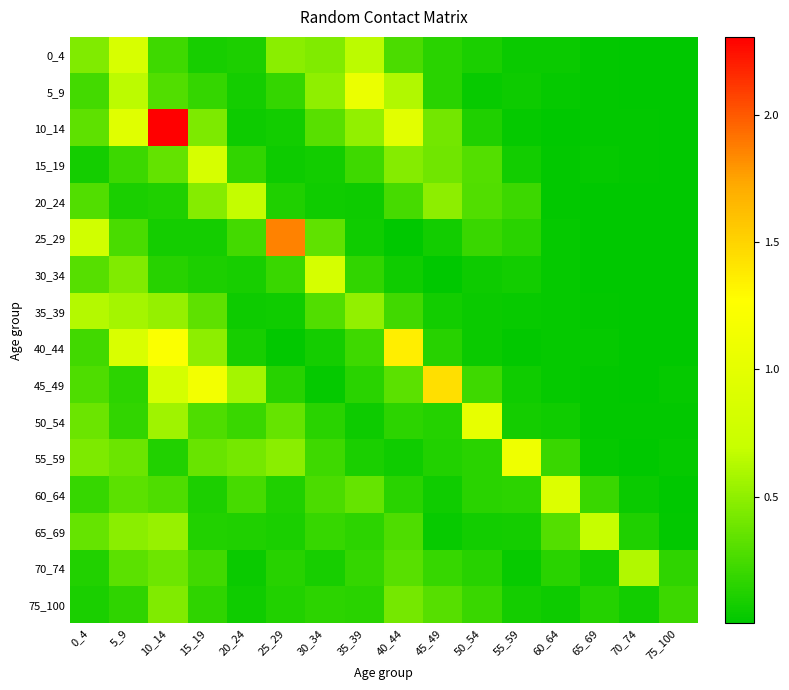

Reading left to right, extract all data points from this chart.

0_4: 0_4=0.4	5_9=0.9	10_14=0.2	15_19=0.1	20_24=0.1	25_29=0.5	30_34=0.4	35_39=0.7	40_44=0.3	45_49=0.1	50_54=0.1	55_59=0.0	60_64=0.0	65_69=0.0	70_74=0.0	75_100=0.0
5_9: 0_4=0.2	5_9=0.7	10_14=0.3	15_19=0.2	20_24=0.1	25_29=0.2	30_34=0.5	35_39=1.1	40_44=0.6	45_49=0.2	50_54=0.0	55_59=0.0	60_64=0.0	65_69=0.0	70_74=0.0	75_100=0.0
10_14: 0_4=0.3	5_9=1.0	10_14=2.3	15_19=0.4	20_24=0.1	25_29=0.1	30_34=0.3	35_39=0.5	40_44=1.0	45_49=0.4	50_54=0.1	55_59=0.0	60_64=0.0	65_69=0.0	70_74=0.0	75_100=0.0
15_19: 0_4=0.1	5_9=0.2	10_14=0.3	15_19=0.8	20_24=0.2	25_29=0.1	30_34=0.1	35_39=0.2	40_44=0.5	45_49=0.4	50_54=0.3	55_59=0.1	60_64=0.0	65_69=0.0	70_74=0.0	75_100=0.0
20_24: 0_4=0.3	5_9=0.1	10_14=0.1	15_19=0.5	20_24=0.7	25_29=0.1	30_34=0.1	35_39=0.1	40_44=0.2	45_49=0.5	50_54=0.3	55_59=0.2	60_64=0.0	65_69=0.0	70_74=0.0	75_100=0.0
25_29: 0_4=0.8	5_9=0.3	10_14=0.1	15_19=0.1	20_24=0.2	25_29=1.9	30_34=0.3	35_39=0.1	40_44=0.0	45_49=0.1	50_54=0.2	55_59=0.2	60_64=0.0	65_69=0.0	70_74=0.0	75_100=0.0
30_34: 0_4=0.3	5_9=0.5	10_14=0.1	15_19=0.1	20_24=0.1	25_29=0.2	30_34=0.8	35_39=0.2	40_44=0.1	45_49=0.0	50_54=0.0	55_59=0.1	60_64=0.0	65_69=0.0	70_74=0.0	75_100=0.0
35_39: 0_4=0.6	5_9=0.6	10_14=0.5	15_19=0.3	20_24=0.0	25_29=0.1	30_34=0.3	35_39=0.5	40_44=0.2	45_49=0.1	50_54=0.0	55_59=0.0	60_64=0.0	65_69=0.0	70_74=0.0	75_100=0.0
40_44: 0_4=0.2	5_9=0.9	10_14=1.2	15_19=0.5	20_24=0.1	25_29=0.0	30_34=0.1	35_39=0.2	40_44=1.4	45_49=0.1	50_54=0.0	55_59=0.0	60_64=0.0	65_69=0.0	70_74=0.0	75_100=0.0
45_49: 0_4=0.3	5_9=0.2	10_14=0.8	15_19=1.1	20_24=0.6	25_29=0.1	30_34=0.0	35_39=0.1	40_44=0.3	45_49=1.4	50_54=0.2	55_59=0.1	60_64=0.0	65_69=0.0	70_74=0.0	75_100=0.0
50_54: 0_4=0.4	5_9=0.2	10_14=0.6	15_19=0.3	20_24=0.2	25_29=0.4	30_34=0.1	35_39=0.0	40_44=0.2	45_49=0.1	50_54=1.0	55_59=0.1	60_64=0.1	65_69=0.0	70_74=0.0	75_100=0.0
55_59: 0_4=0.4	5_9=0.4	10_14=0.1	15_19=0.4	20_24=0.4	25_29=0.5	30_34=0.2	35_39=0.1	40_44=0.1	45_49=0.1	50_54=0.2	55_59=1.1	60_64=0.2	65_69=0.0	70_74=0.0	75_100=0.0
60_64: 0_4=0.2	5_9=0.3	10_14=0.3	15_19=0.1	20_24=0.3	25_29=0.1	30_34=0.3	35_39=0.4	40_44=0.2	45_49=0.1	50_54=0.2	55_59=0.2	60_64=0.9	65_69=0.2	70_74=0.0	75_100=0.0
65_69: 0_4=0.4	5_9=0.5	10_14=0.5	15_19=0.1	20_24=0.1	25_29=0.1	30_34=0.2	35_39=0.2	40_44=0.3	45_49=0.0	50_54=0.1	55_59=0.1	60_64=0.3	65_69=0.7	70_74=0.1	75_100=0.0
70_74: 0_4=0.1	5_9=0.3	10_14=0.4	15_19=0.2	20_24=0.0	25_29=0.1	30_34=0.1	35_39=0.2	40_44=0.3	45_49=0.2	50_54=0.1	55_59=0.0	60_64=0.1	65_69=0.1	70_74=0.6	75_100=0.2
75_100: 0_4=0.1	5_9=0.2	10_14=0.4	15_19=0.2	20_24=0.1	25_29=0.1	30_34=0.2	35_39=0.2	40_44=0.4	45_49=0.3	50_54=0.2	55_59=0.1	60_64=0.0	65_69=0.1	70_74=0.1	75_100=0.2